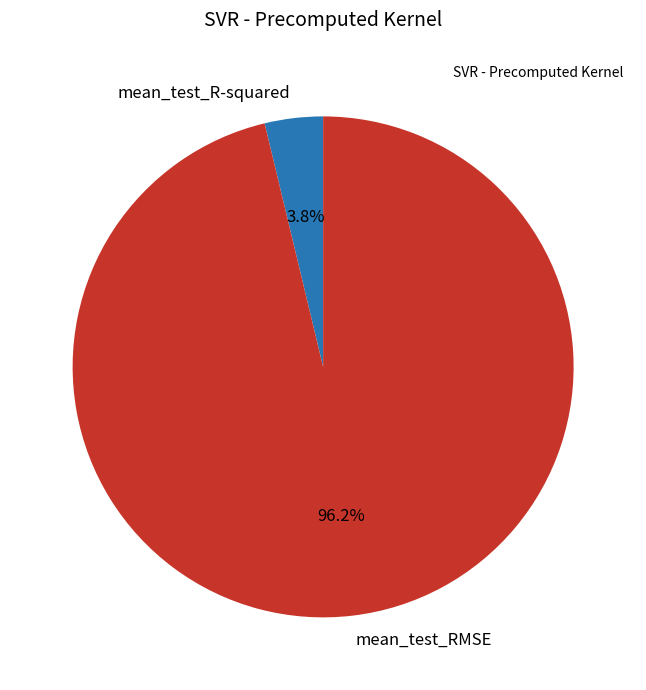

Is mean_test_R-squared the majority of the pie?

No